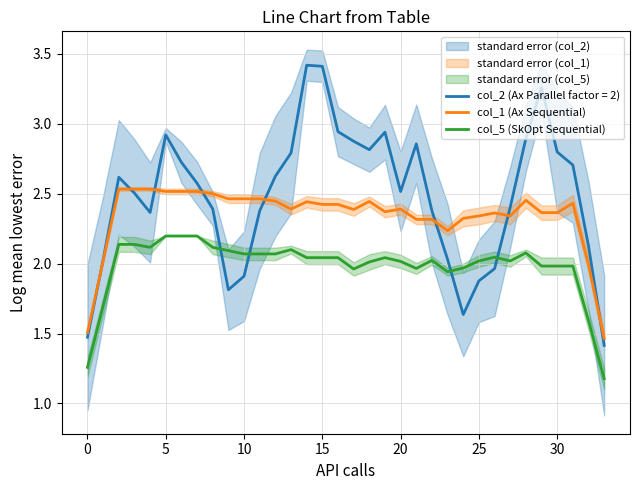

What is the label of the 15th point from the left?

14